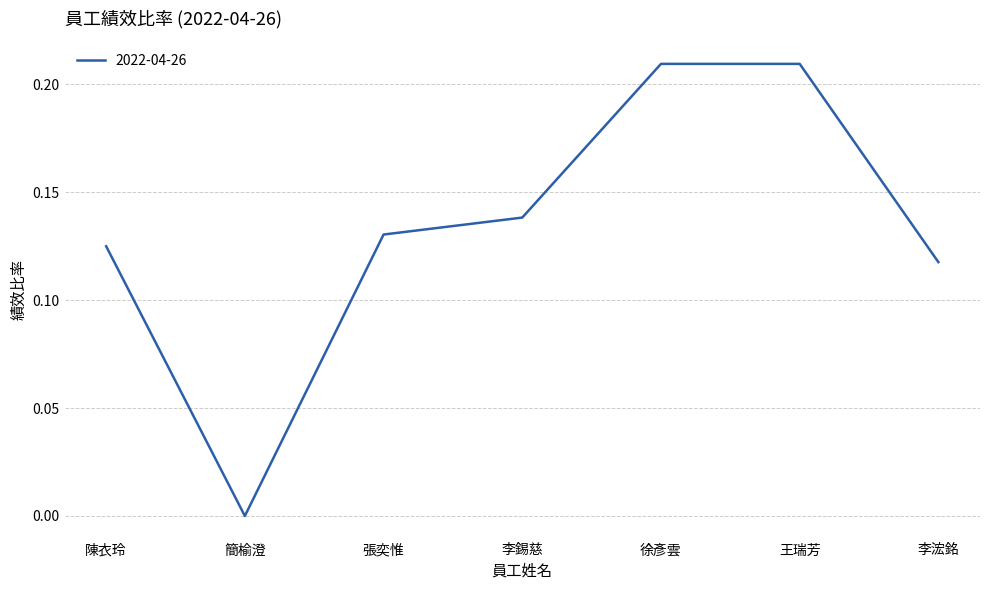

What is the sum of all values?

0.9